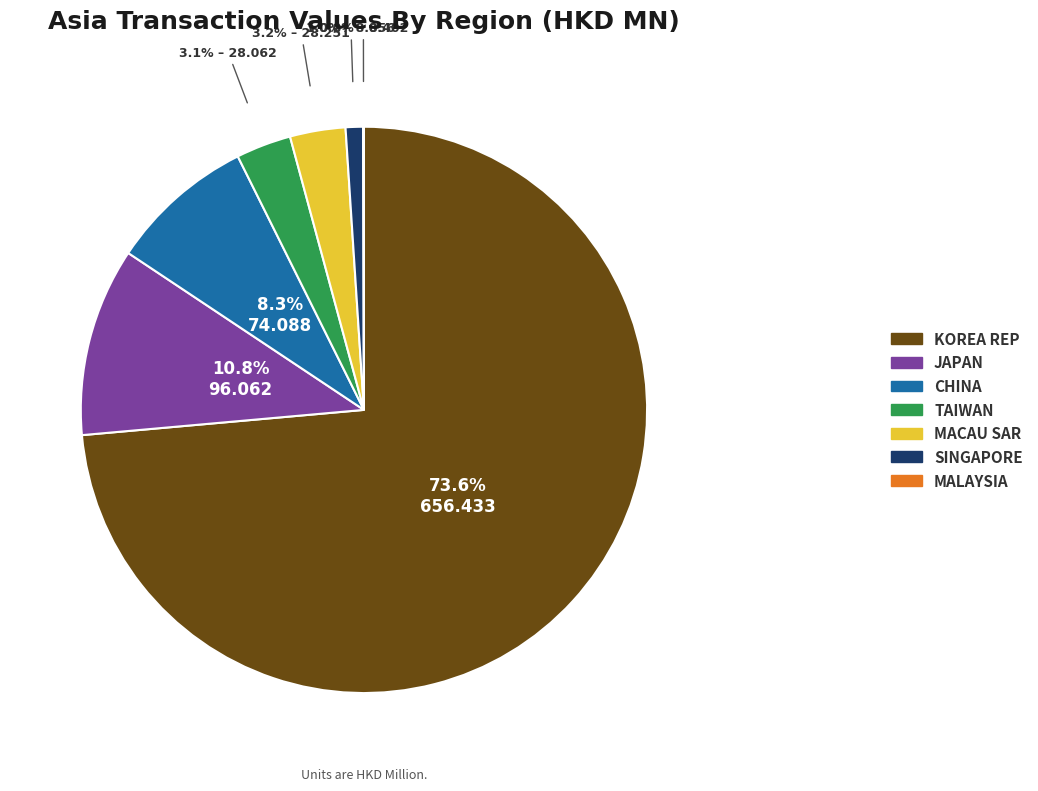

The TAIWAN slice represents 3% of the pie. True or false?

True